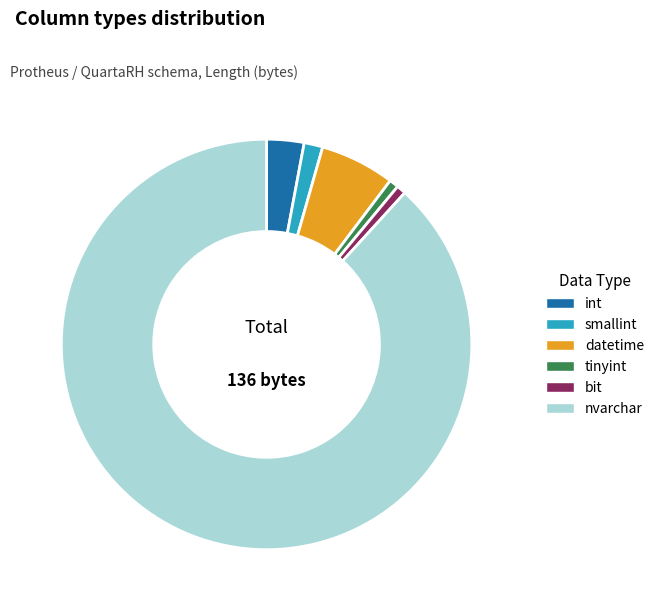

The tinyint slice represents 1% of the pie. True or false?

True